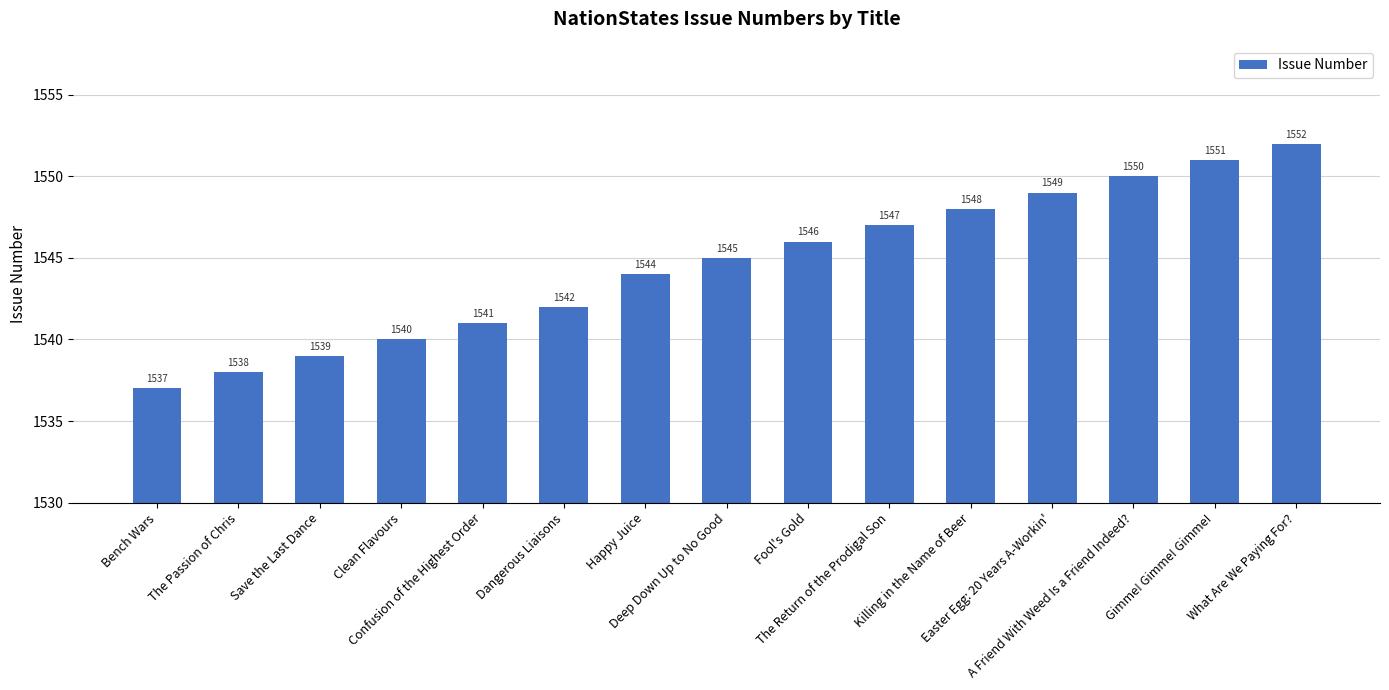

Read the value at Deep Down Up to No Good, to the nearest 5.

1545